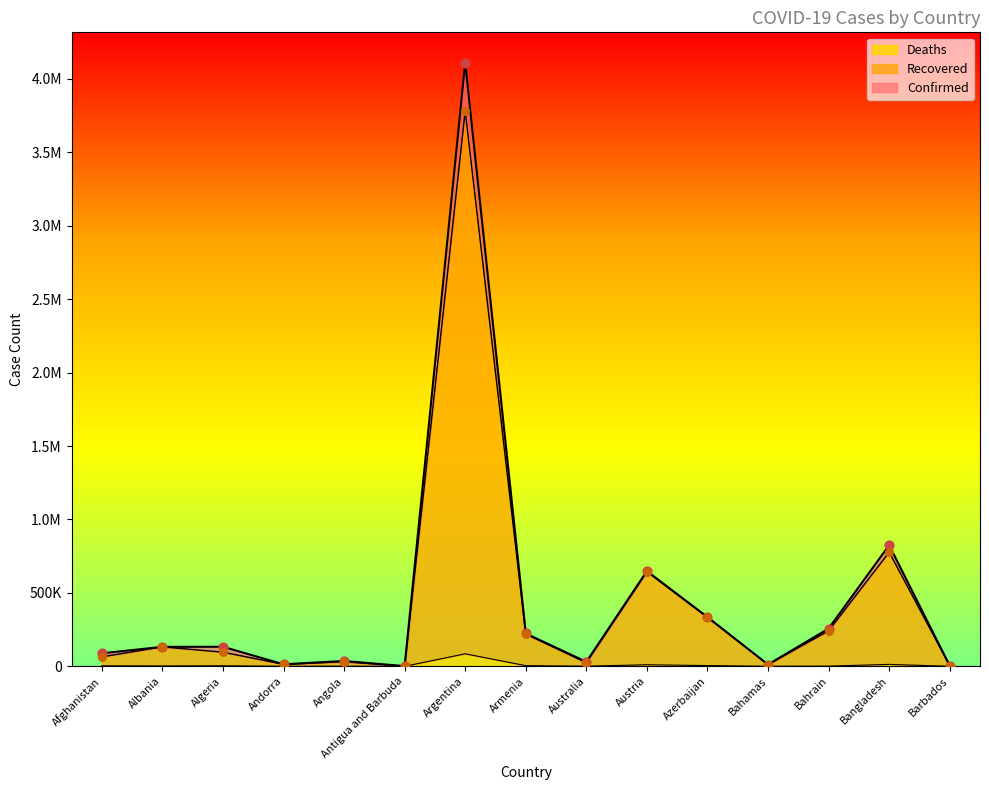

What is the total value across all series at Andorra?

27658